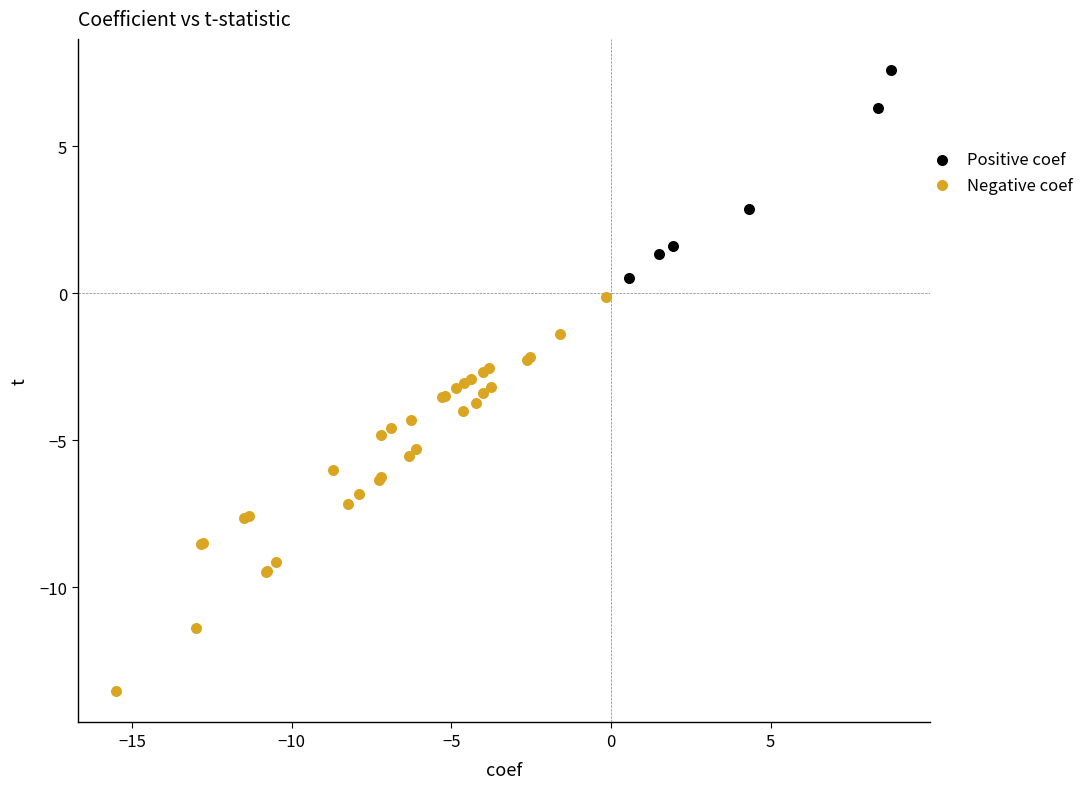

Which series has the largest Y range (max minus min)?

Negative coef